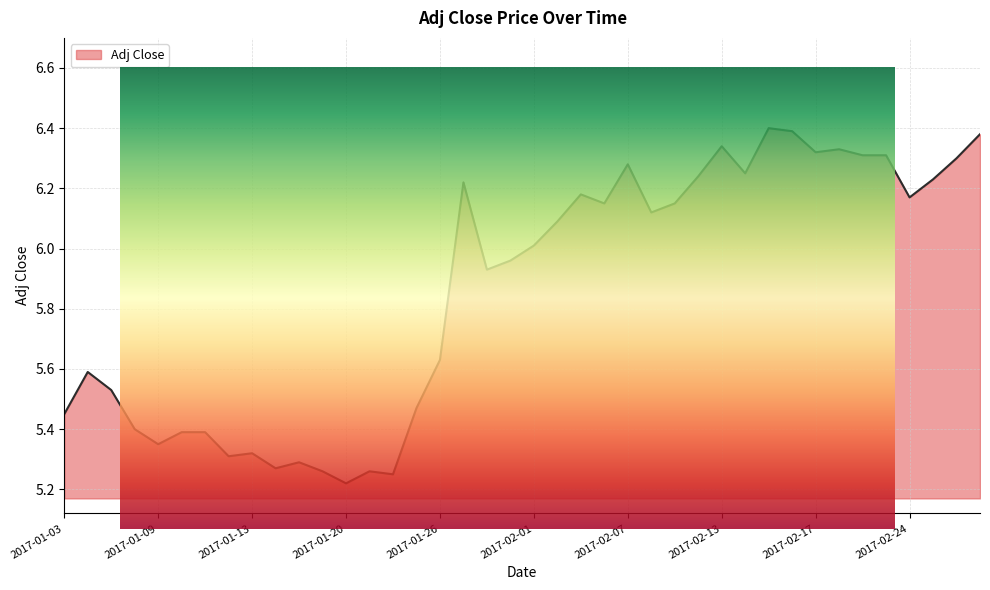

The value at 2017-01-09 is 5.3. True or false?

True